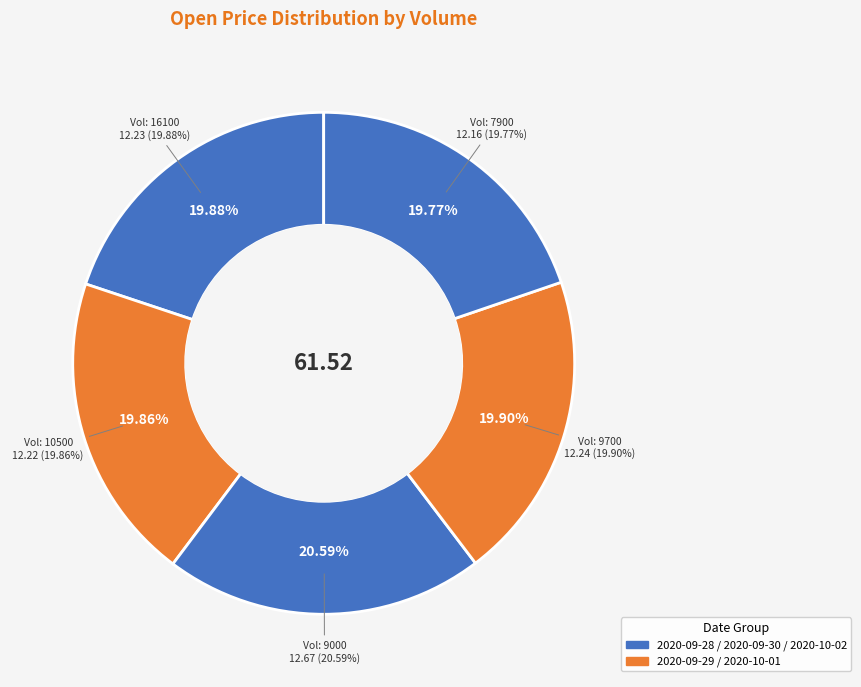

Which category has the biggest portion of the pie?

9000